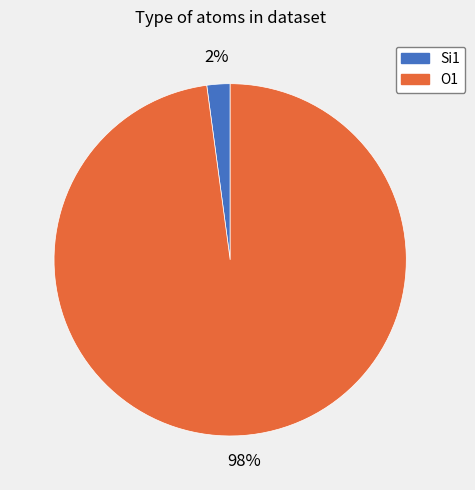

To the nearest percent, what is the difference between the largest and smallest slice percentages?

96%